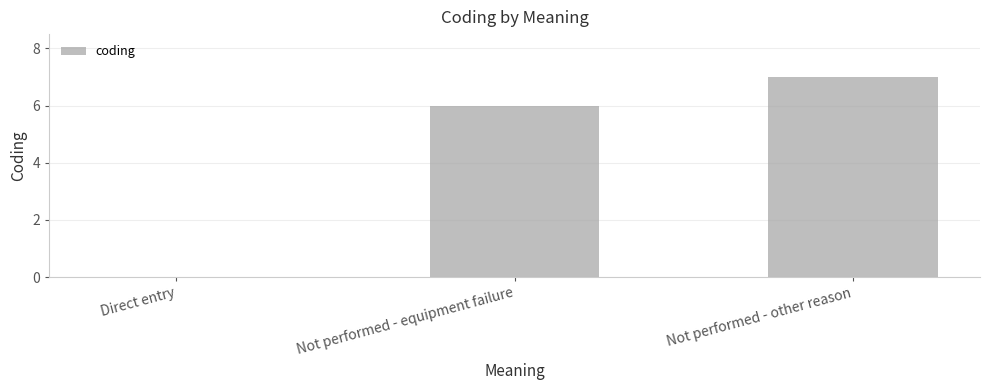

What is the sum of the values at Not performed - other reason and Not performed - equipment failure?

13